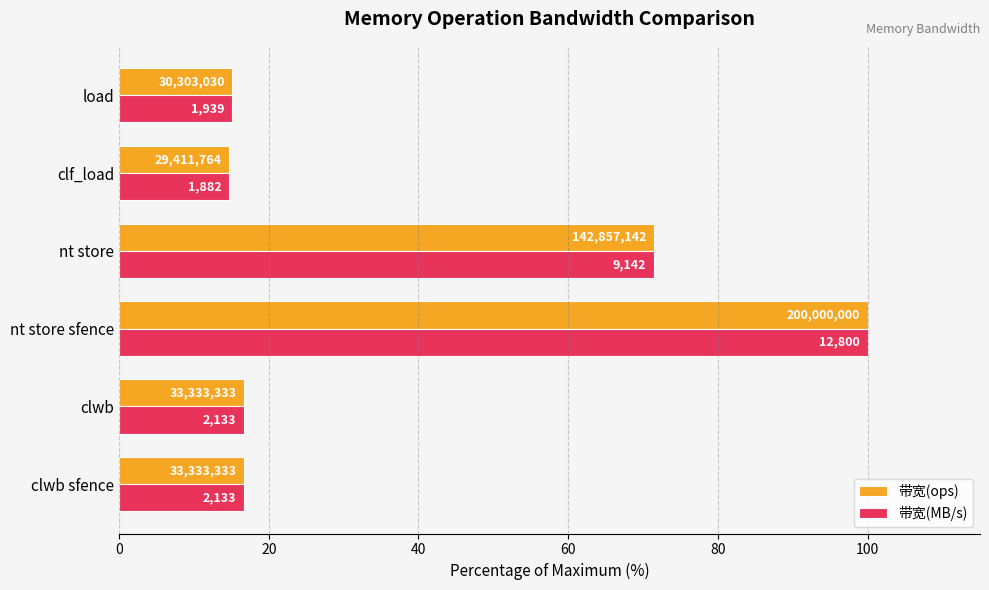

What are all the series names shown in the legend?

带宽(ops), 带宽(MB/s)